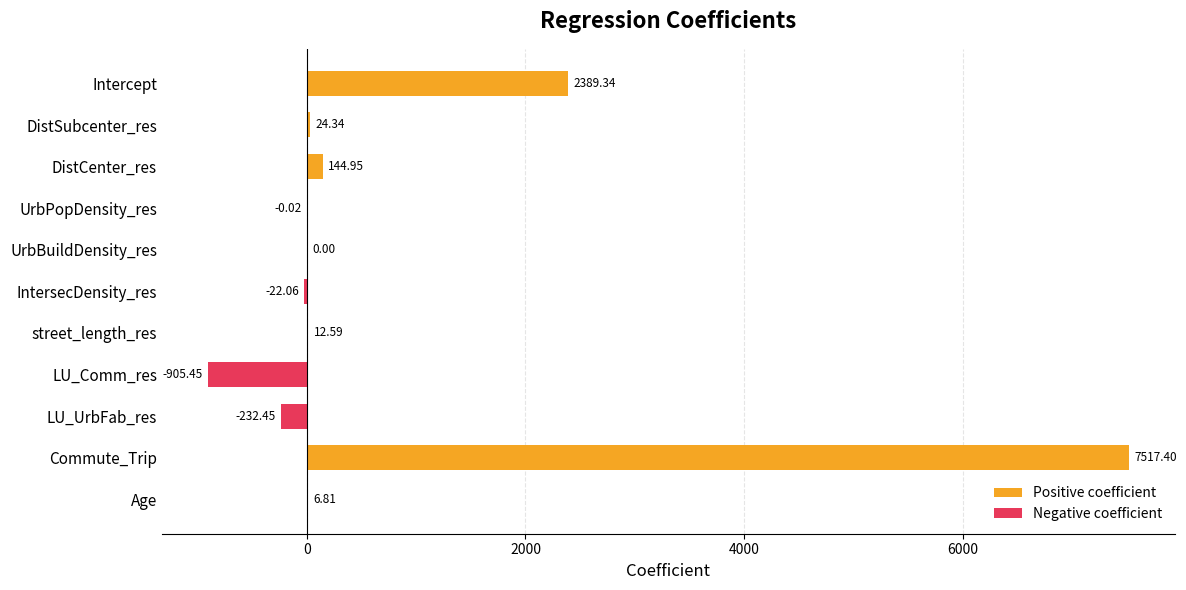

Which series has the largest range (max minus min)?

Positive coefficient